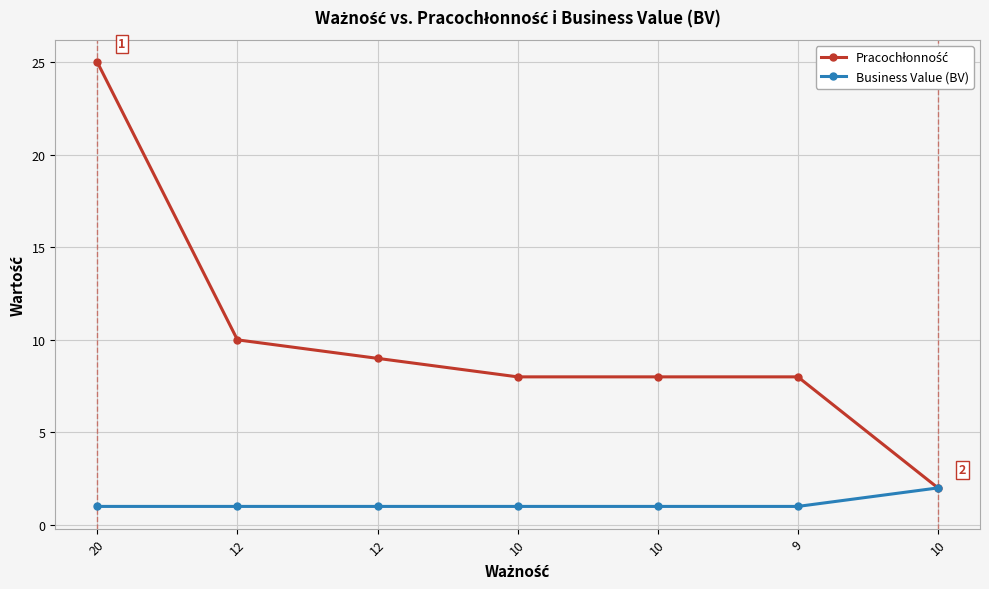

What is the sum of the Business Value (BV) values at 12 and 10?

2